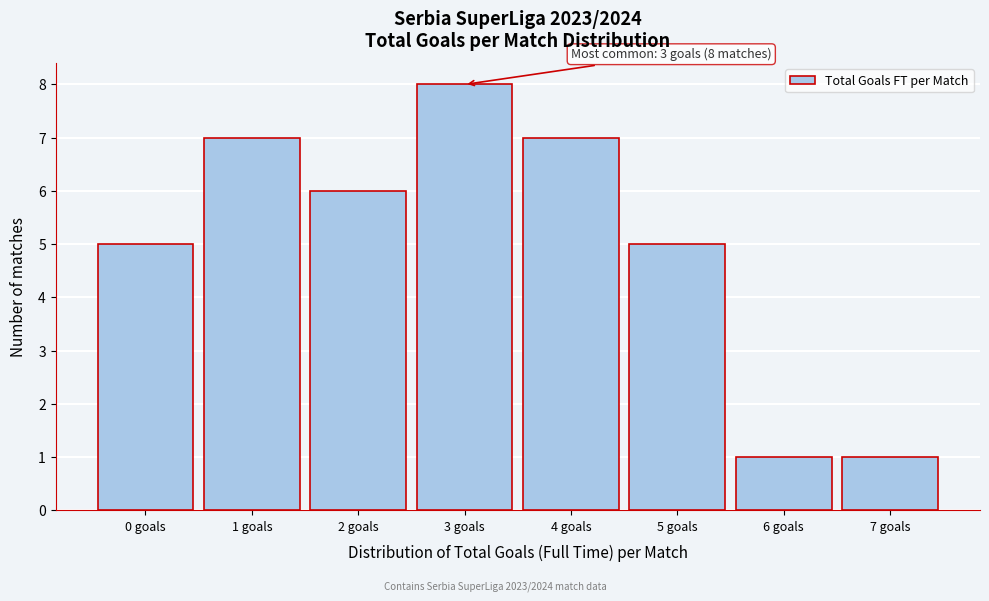

Reading left to right, extract all data points from this chart.

0 goals=5	1 goals=7	2 goals=6	3 goals=8	4 goals=7	5 goals=5	6 goals=1	7 goals=1